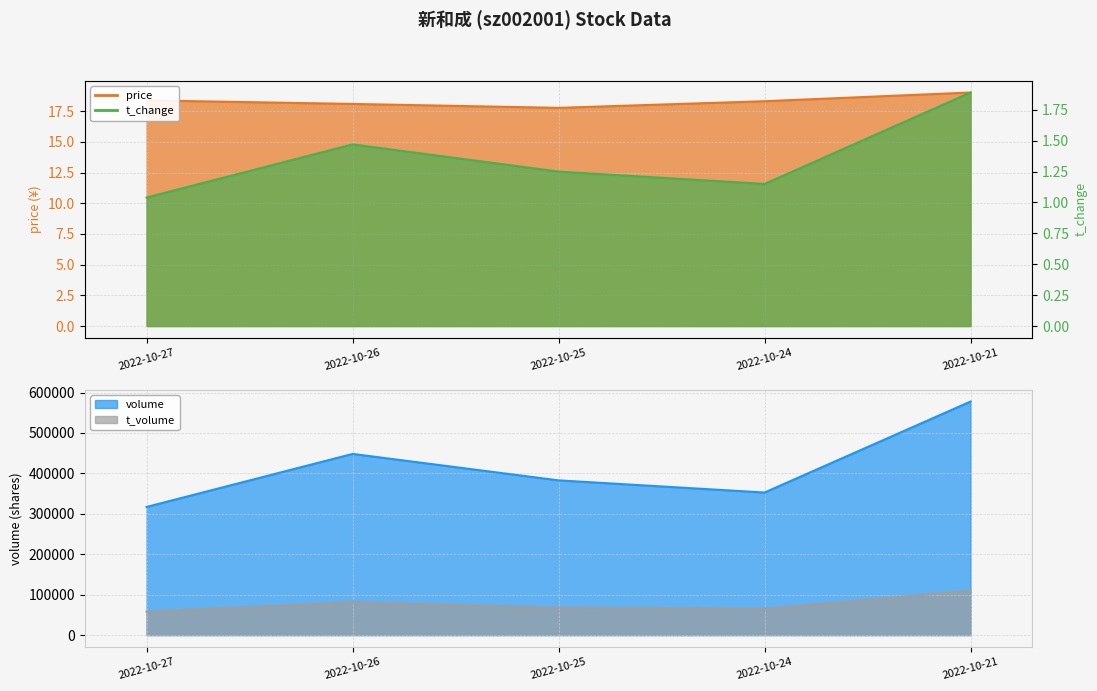

At which label does price reach its minimum?

2022-10-25